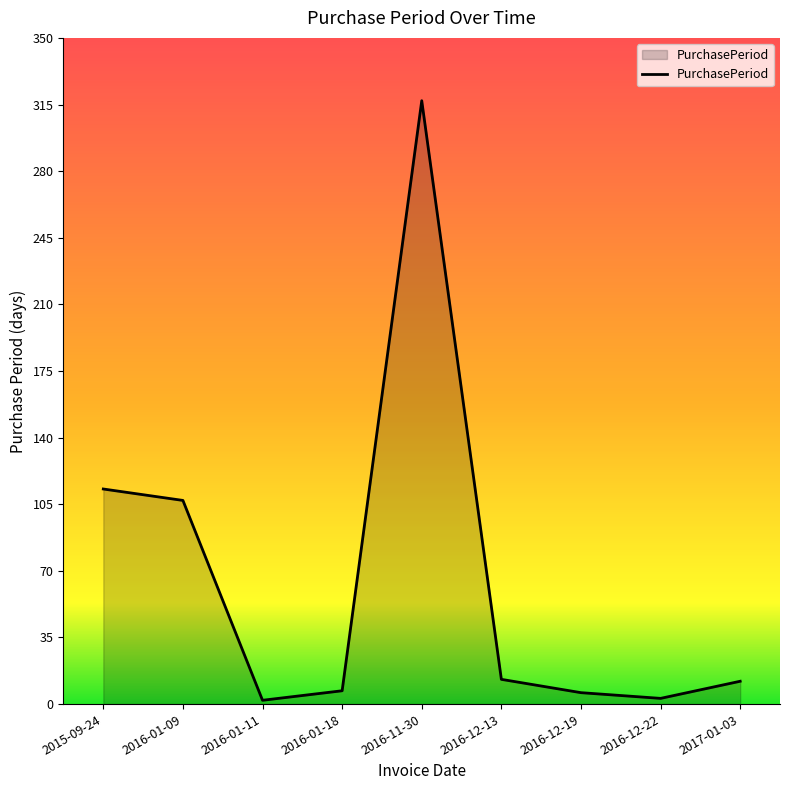

How many interior local valleys (lower than both neighbors) does the data have?

2